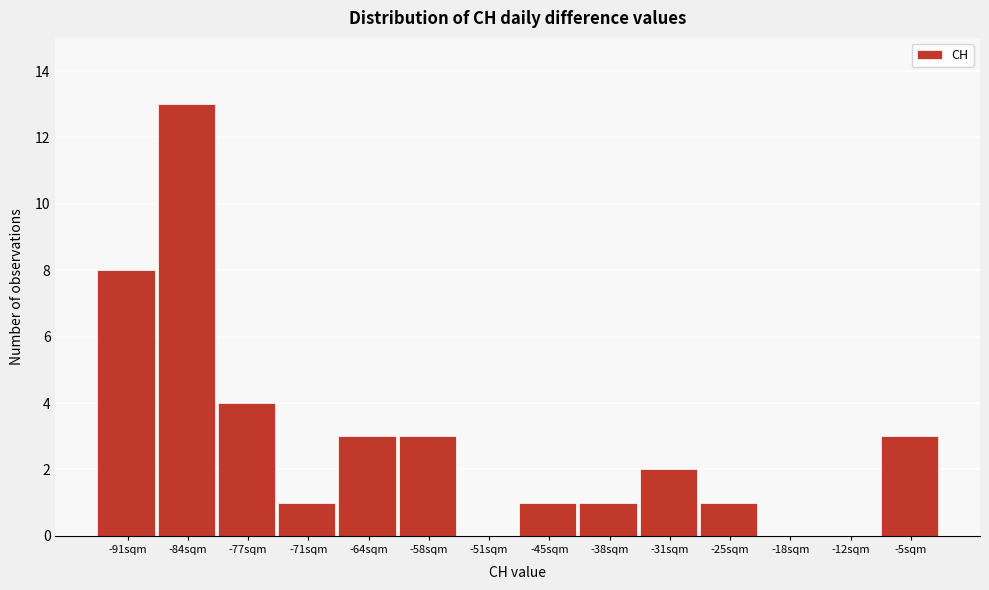

Reading left to right, list all the values displayed in this chart.

-91sqm=8	-84sqm=13	-77sqm=4	-71sqm=1	-64sqm=3	-58sqm=3	-51sqm=0	-45sqm=1	-38sqm=1	-31sqm=2	-25sqm=1	-18sqm=0	-12sqm=0	-5sqm=3